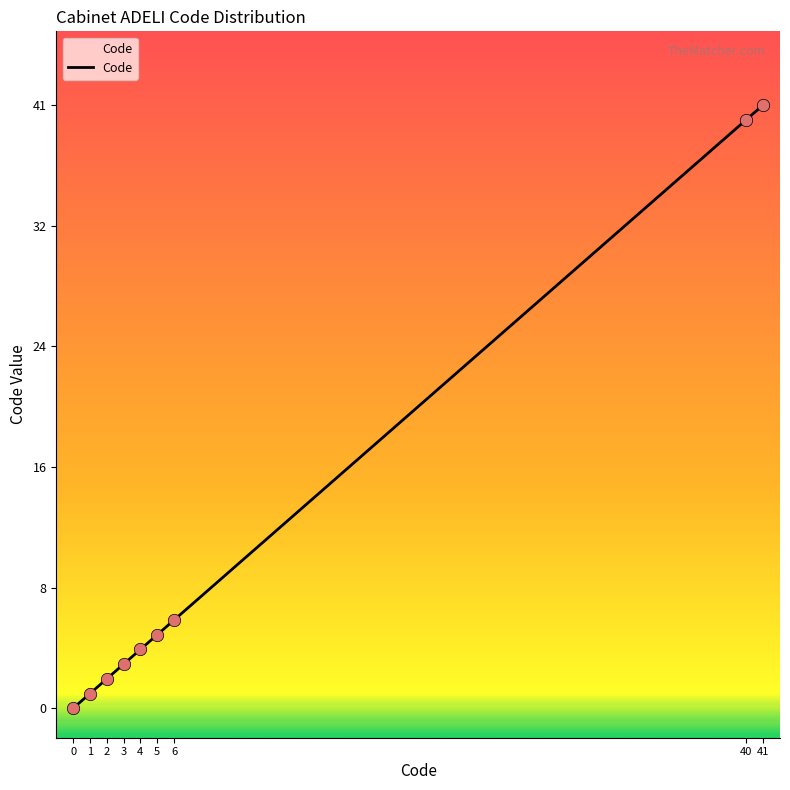

Is this an area chart (filled region under the line)?

Yes